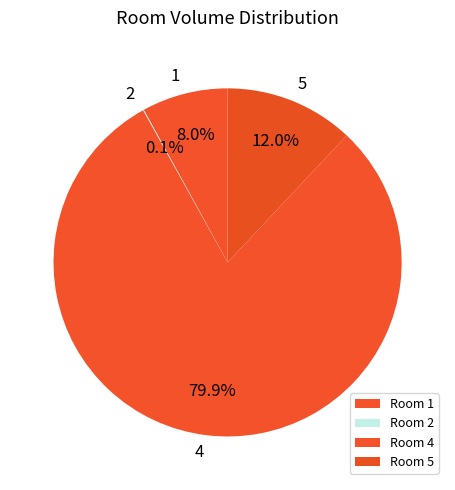

To the nearest percent, what is the difference between the largest and smallest slice percentages?

80%